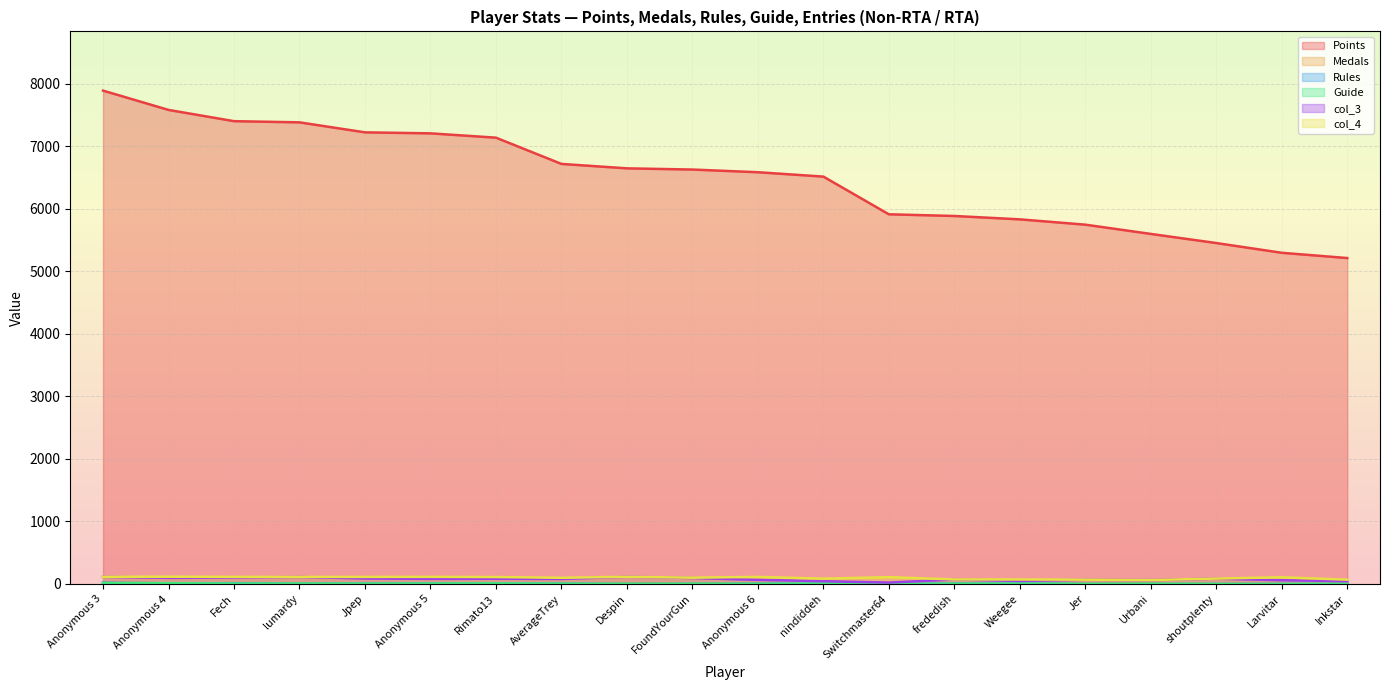

True or false: col_4 and Rules intersect in this chart.

False